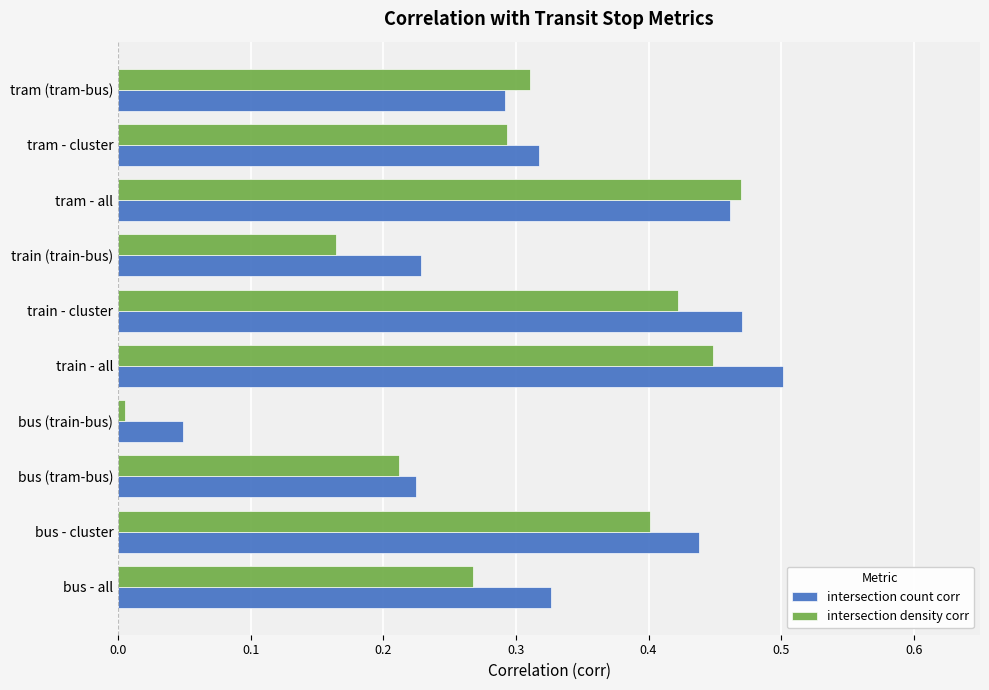

What is the total value across all series at train - cluster?

0.9